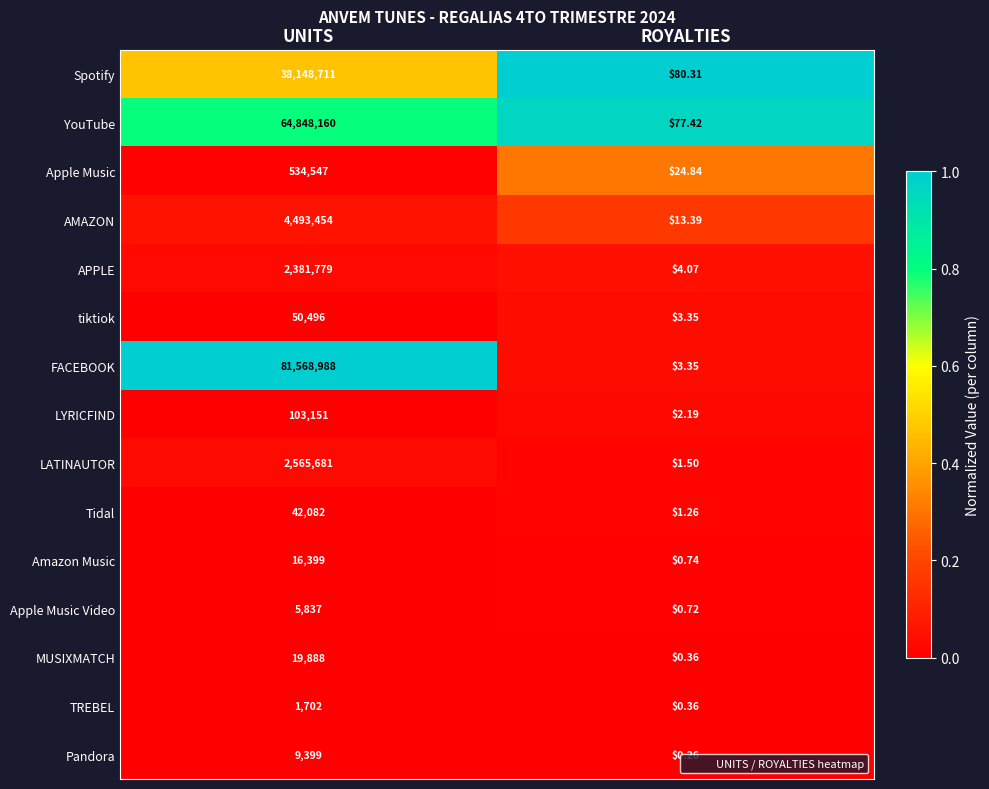

At which label is FACEBOOK closest to 40784495?

ROYALTIES